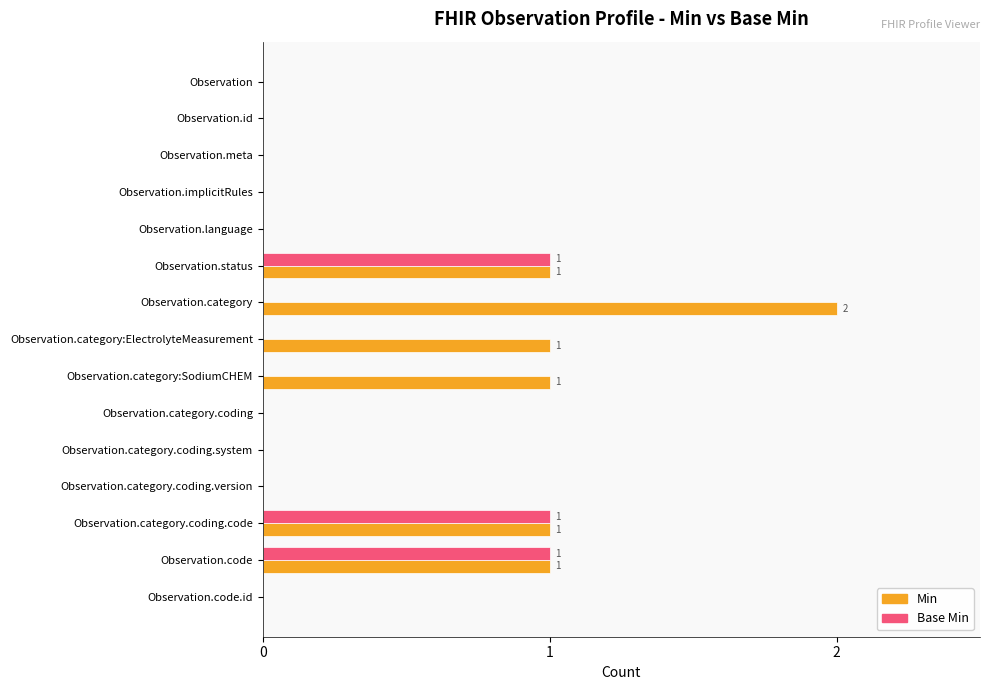

Which category has the highest value across all series?

Observation.category